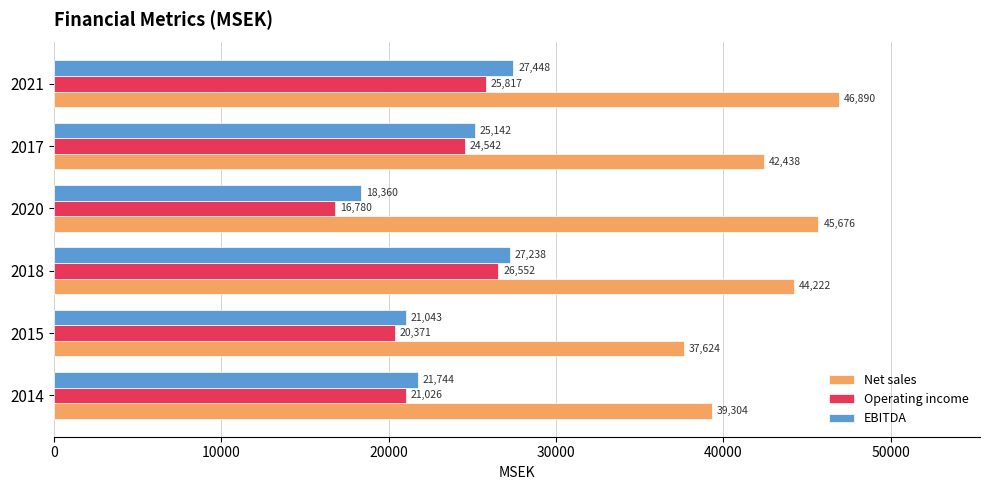

Which series has the widest spread of values?

Operating income